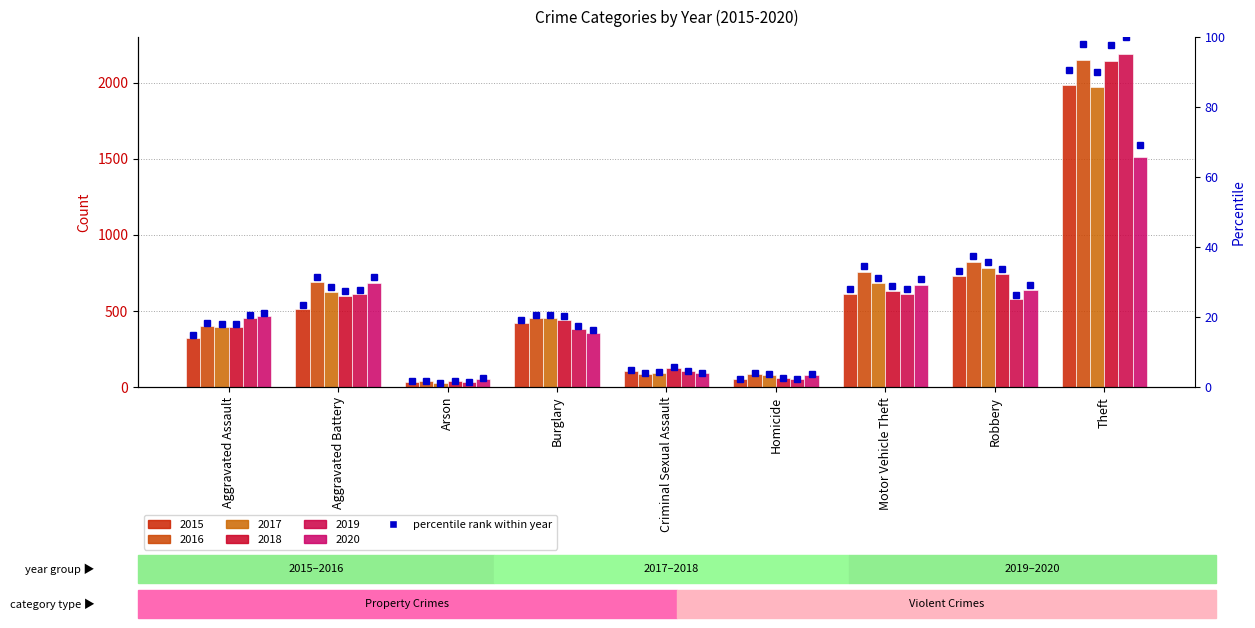

Which series has the largest total across all categories?

2016 percentile